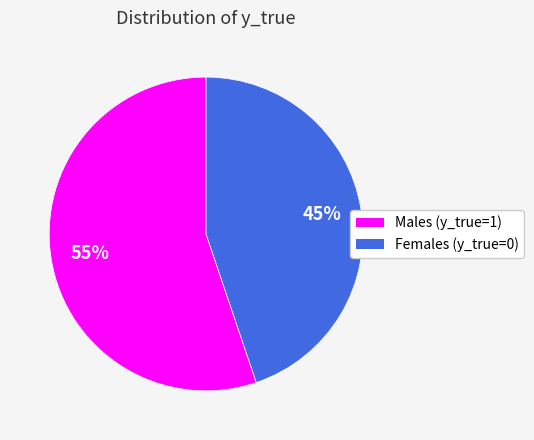

To the nearest percent, what is the difference between the largest and smallest slice percentages?

10%